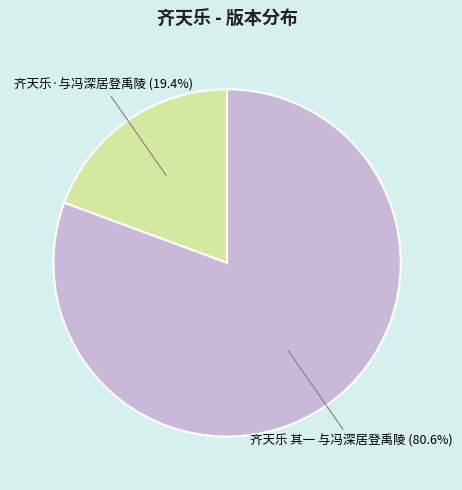

How many slices are in this pie chart?

2